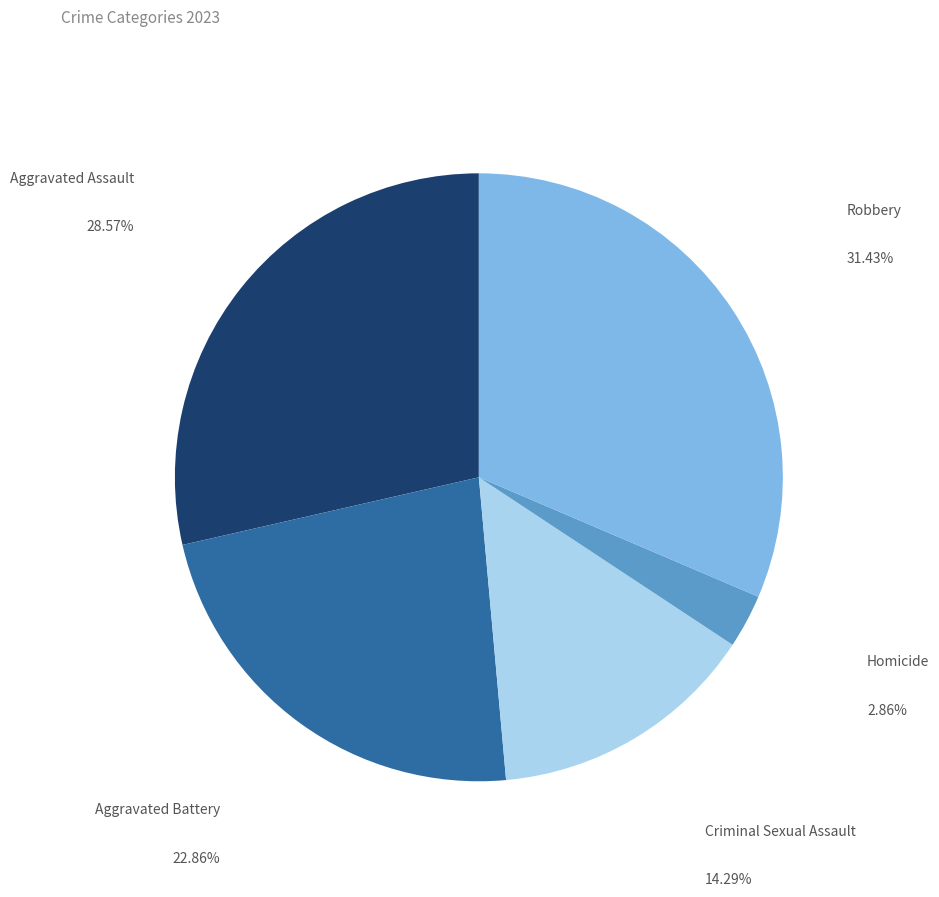

How many slices are in this pie chart?

5